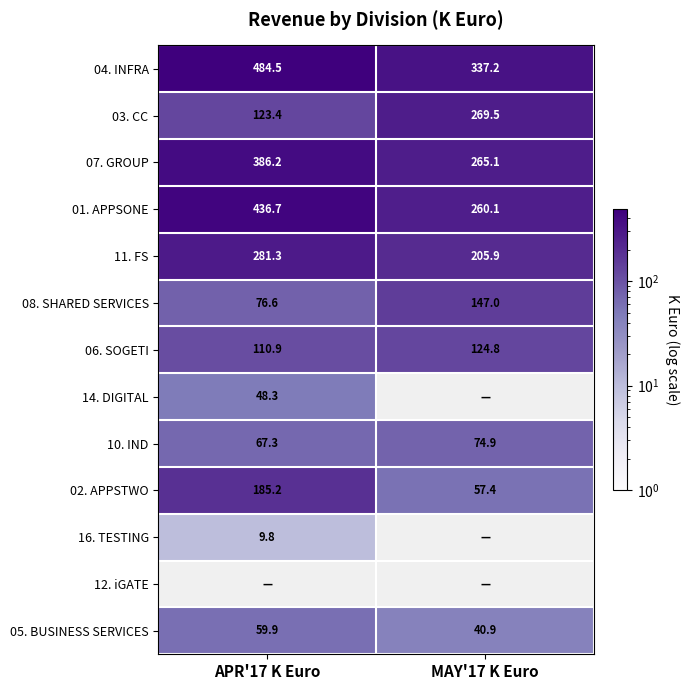

Is the value of 06. SOGETI at APR'17 K Euro greater than the value of 10. IND at APR'17 K Euro?

Yes